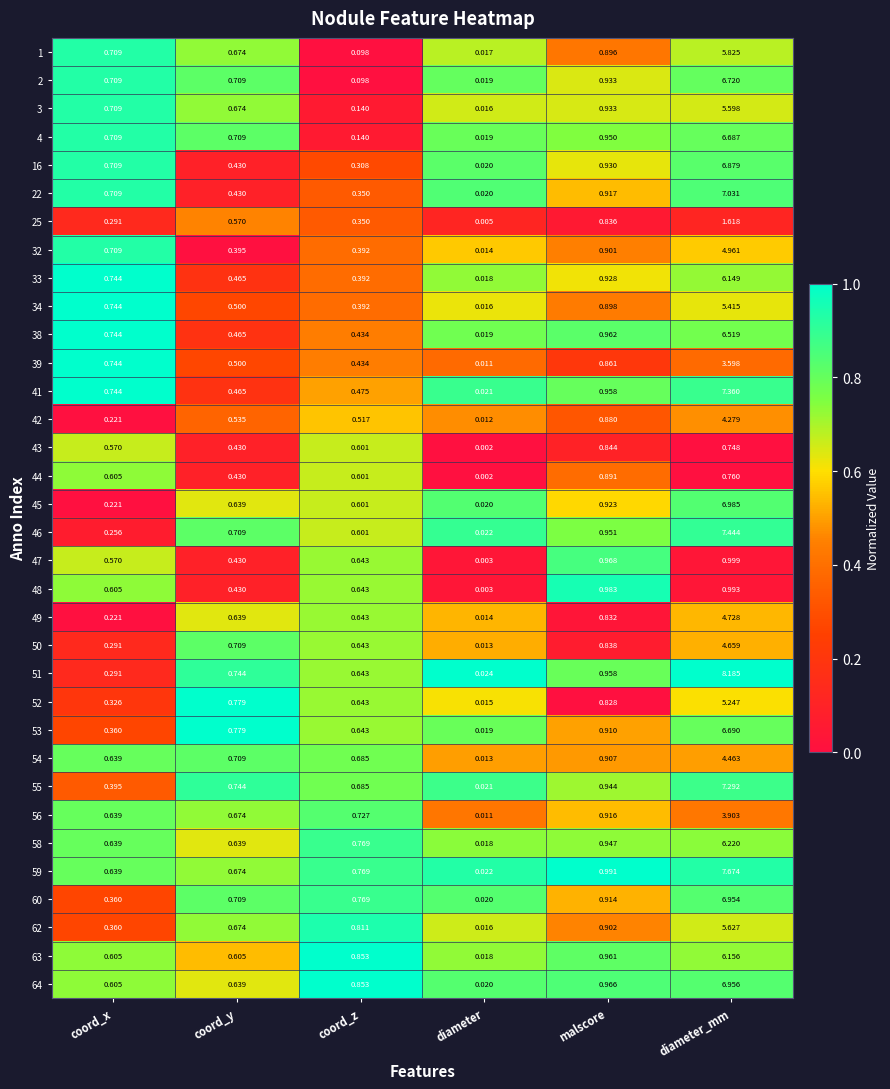

At how many categories does at least one series exceed 0?

6